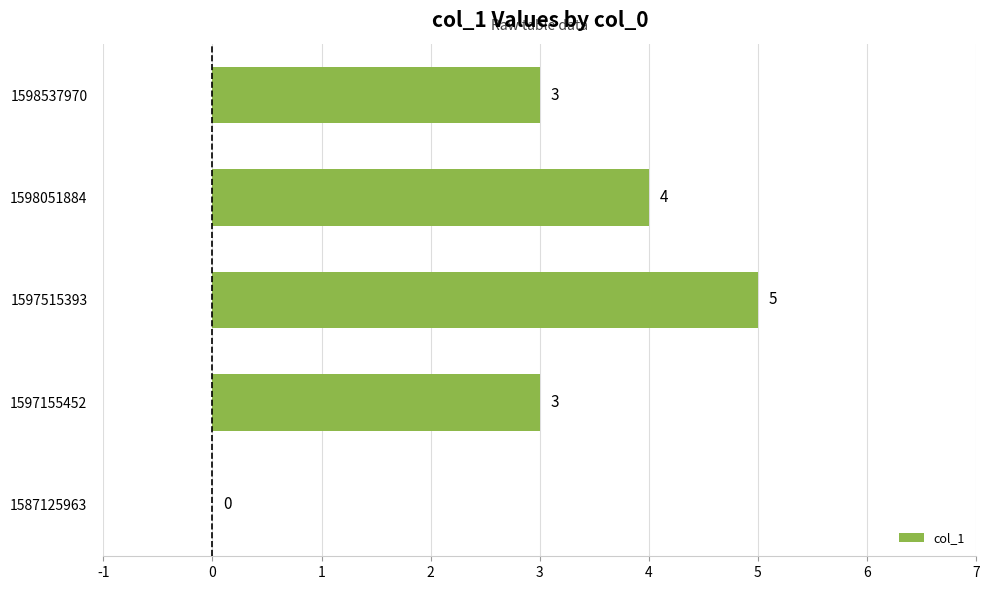

What is the approximate value at 1598537970?

3